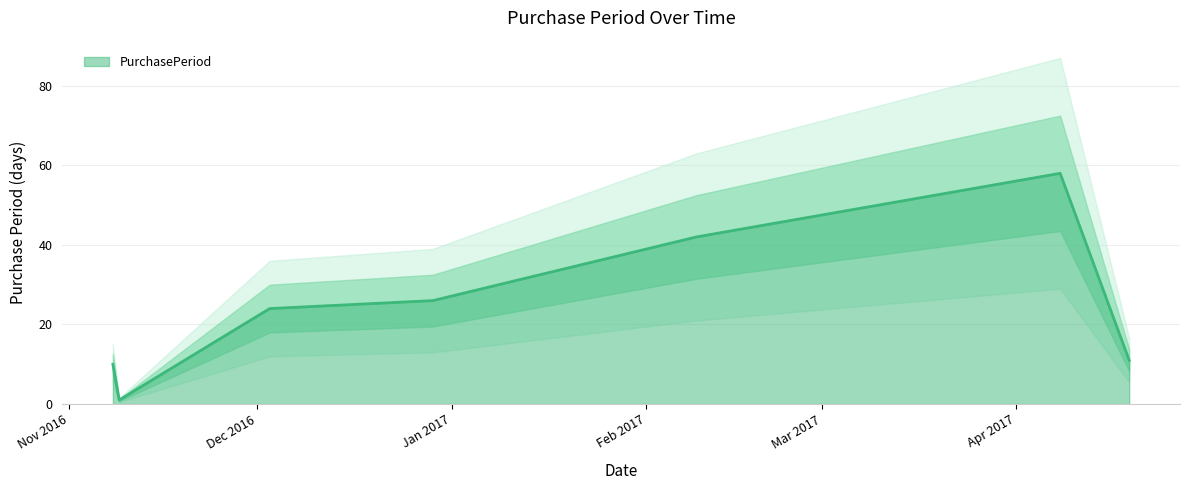

What is the label of the 7th point from the left?

2017-04-19